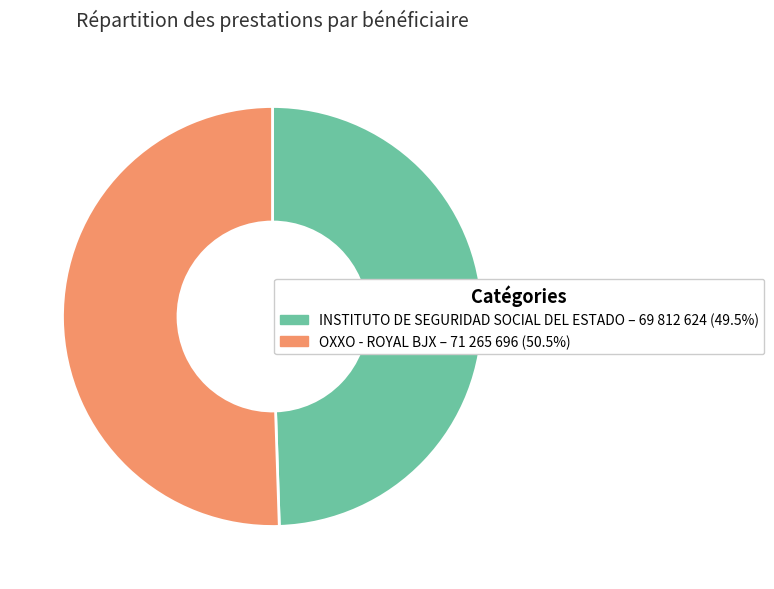

Which category accounts for the majority?

OXXO - ROYAL BJX